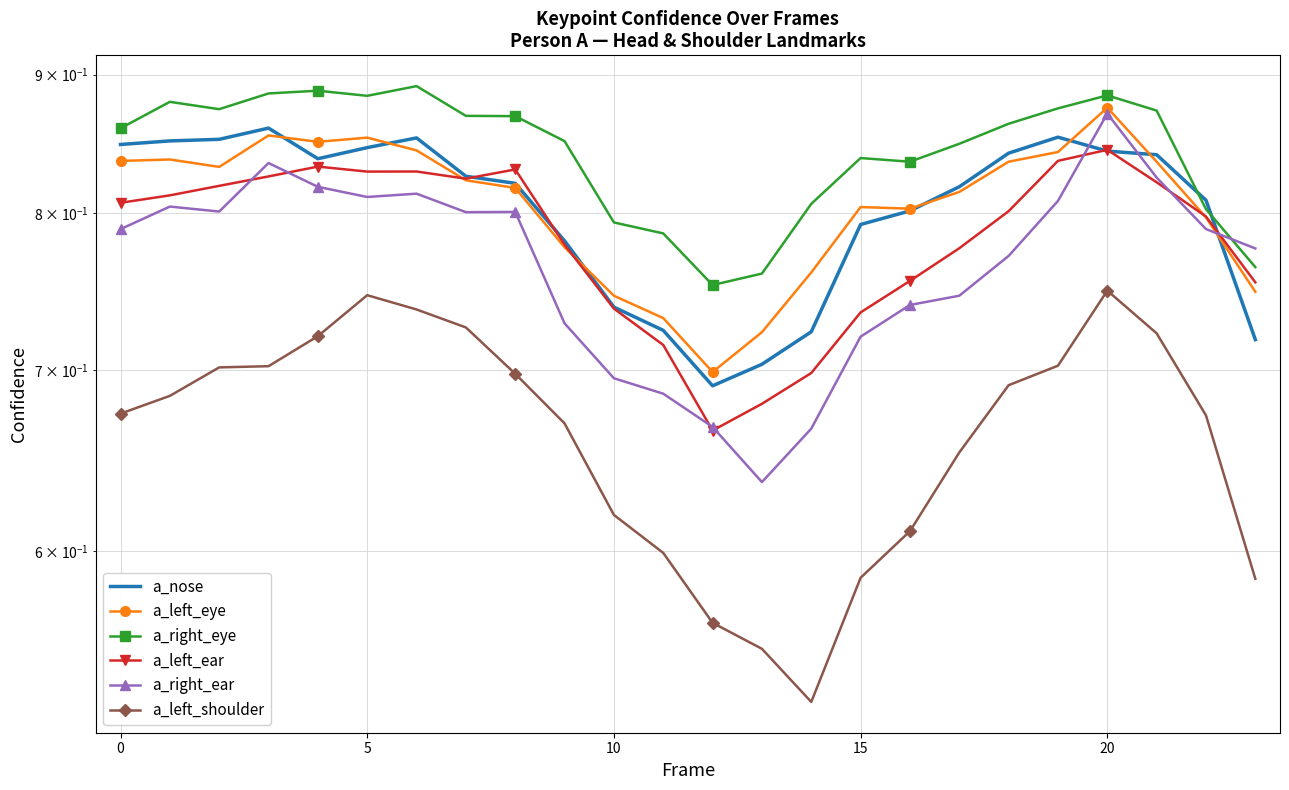

Where is the first local minimum for a_left_shoulder?

14